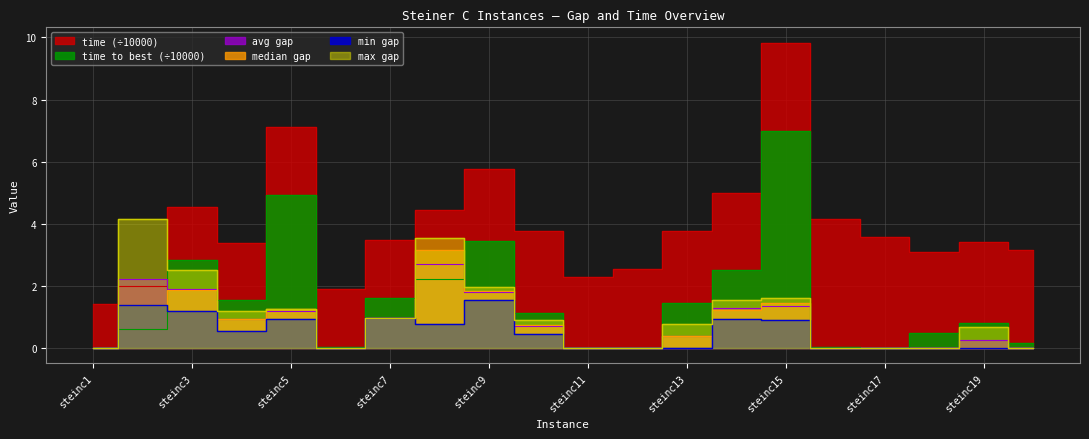

How many lines are shown in the chart?

6